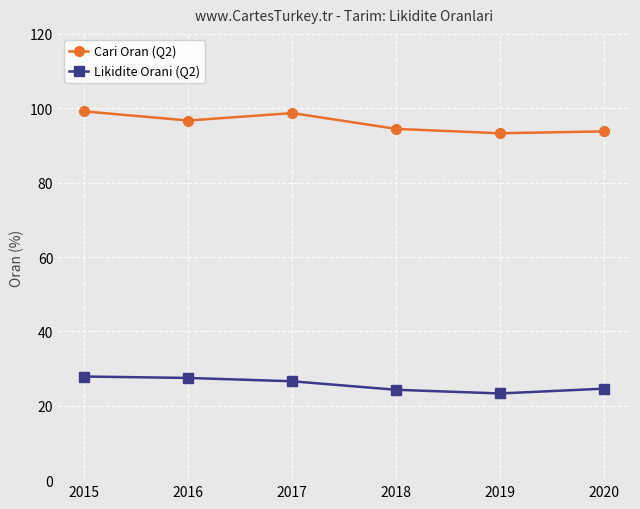

How many distinct data groups are displayed?

2